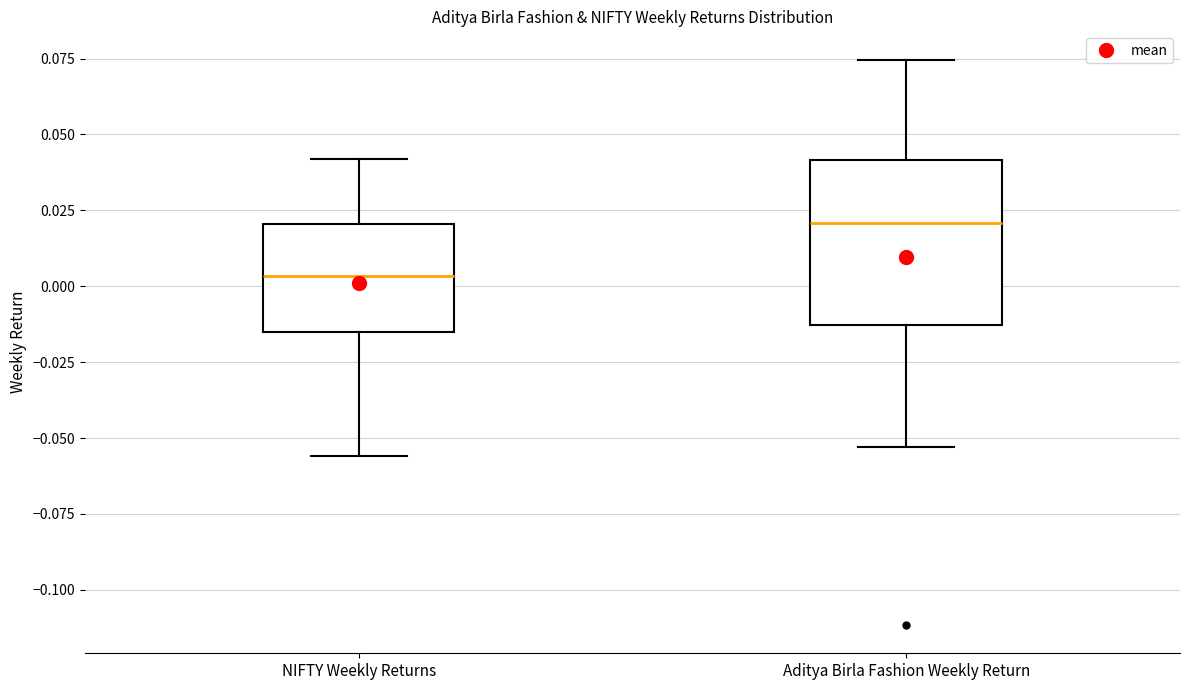

Which box has the highest median line?

Aditya Birla Fashion Weekly Return